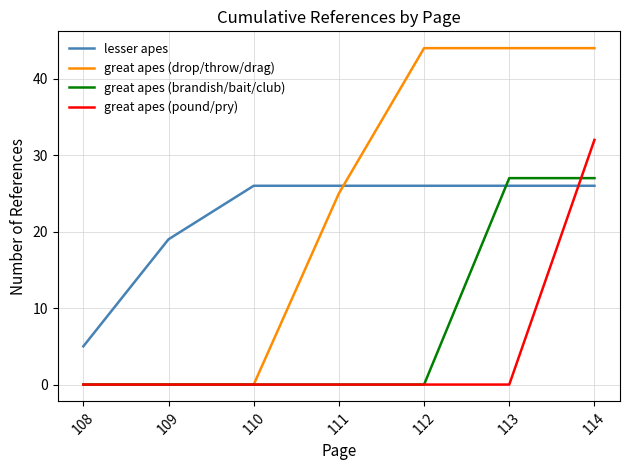

The great apes (pound/pry) series shows -22 at 111. True or false?

False